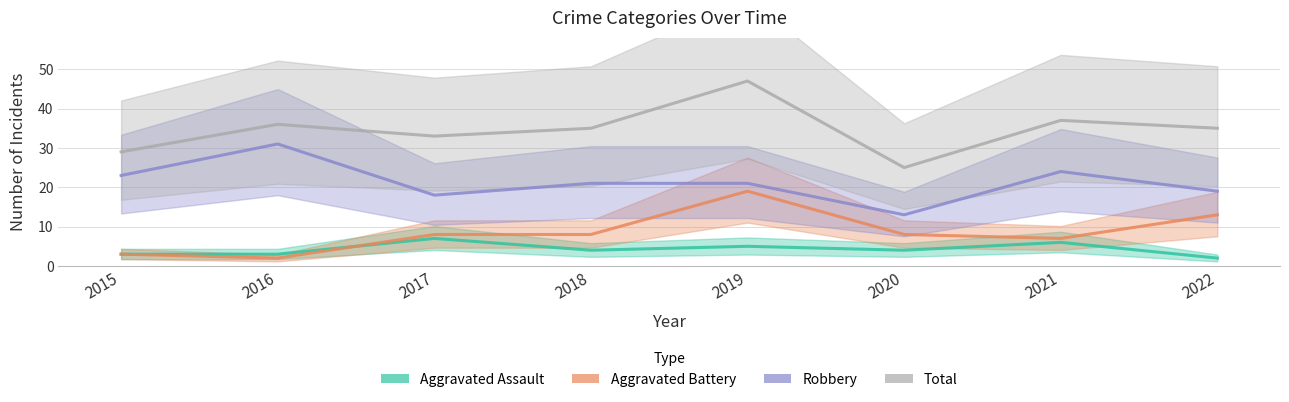

Read the Total value at 2021, to the nearest 5.

35